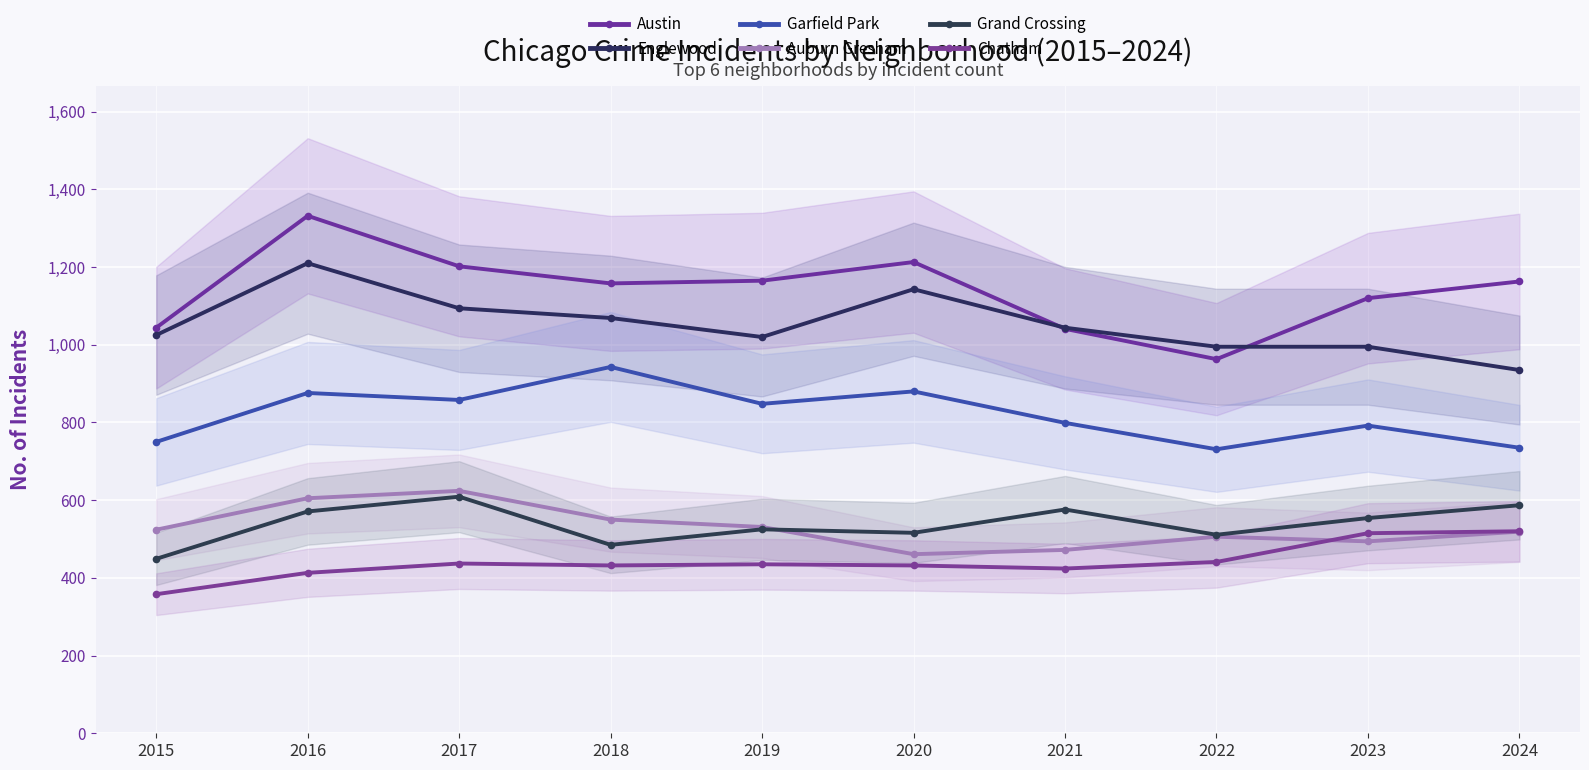

At which category is the sum across all series the highest?

2016